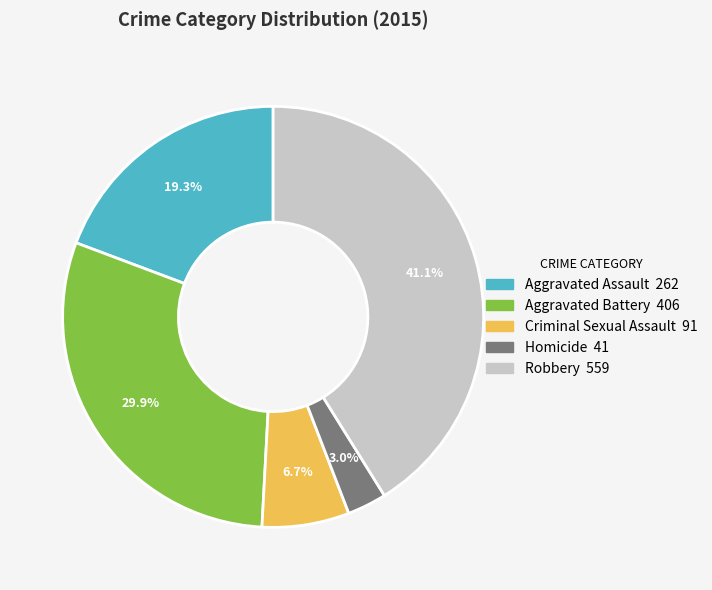

What is the total percentage of Homicide and Aggravated Assault?

22.3%